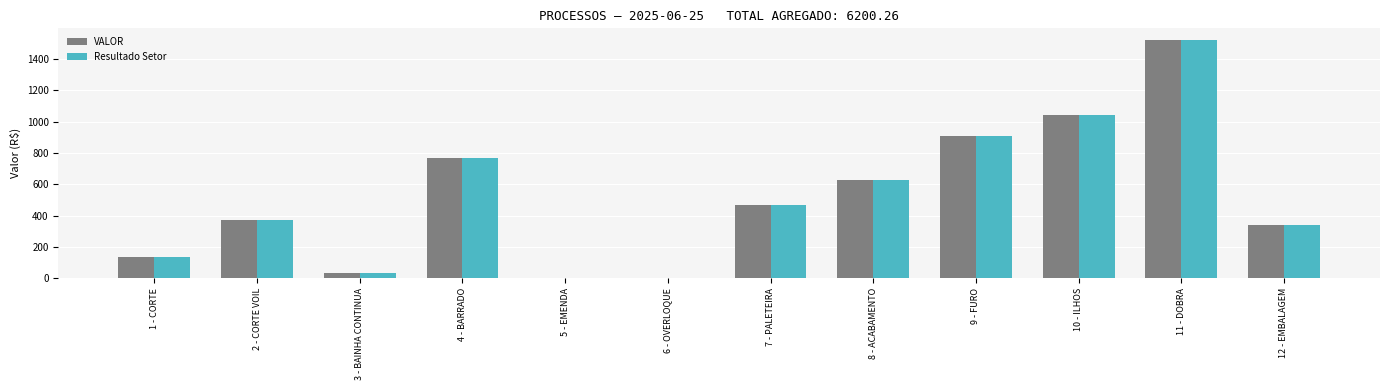

What is the greatest value displayed?

1519.9